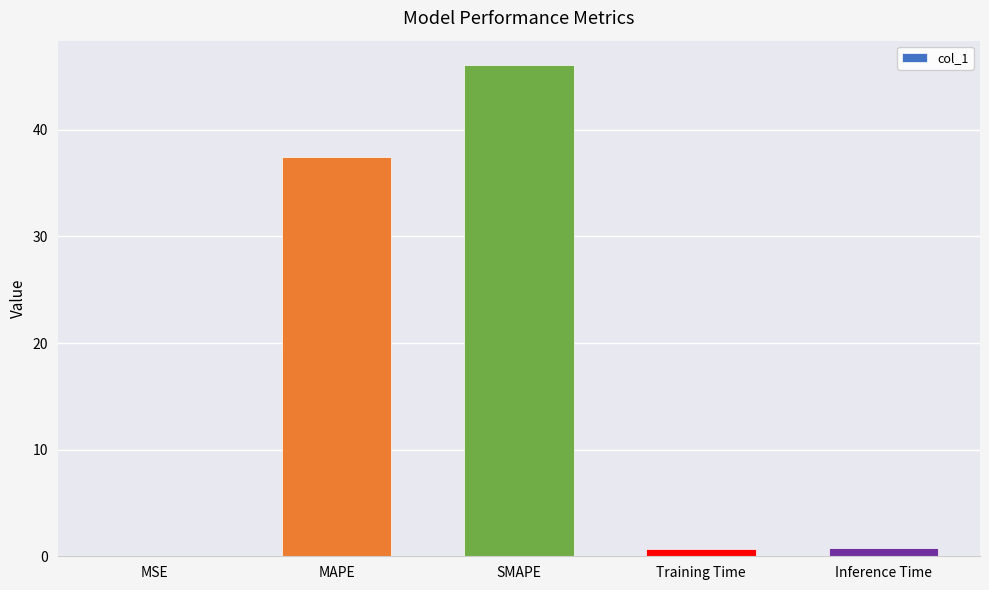

The chart shows a value of 37.4 at MAPE. True or false?

True